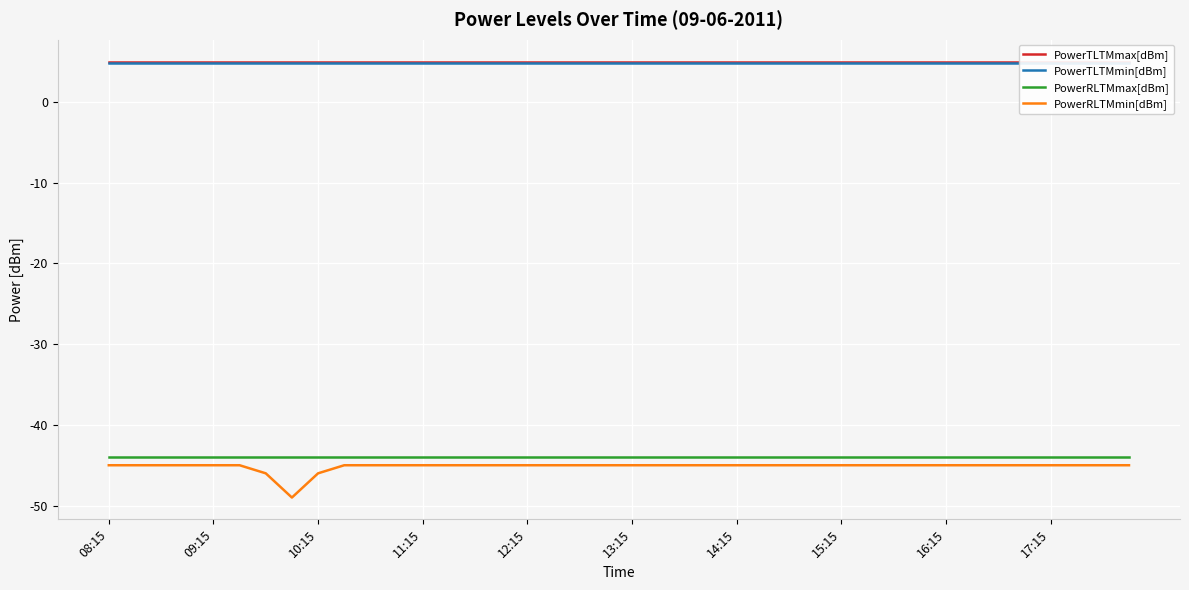

What is the sum of all PowerTLTMmin[dBm] values?

192.0